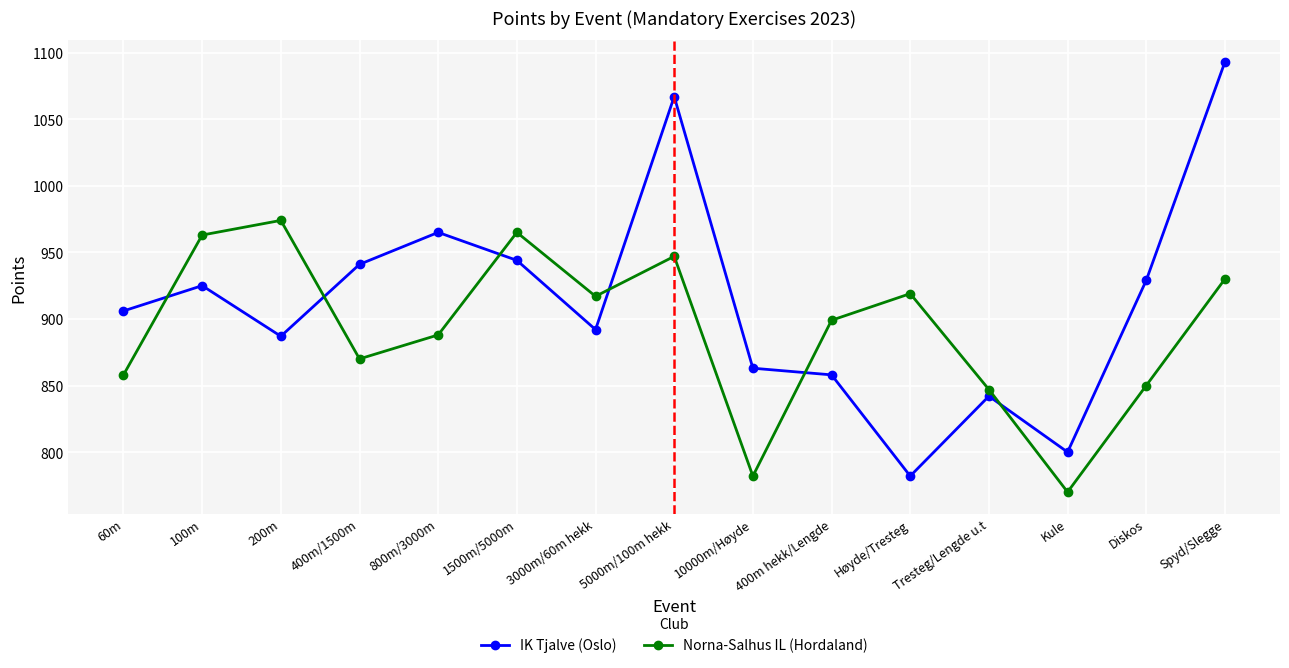

How many series are shown in this chart?

2